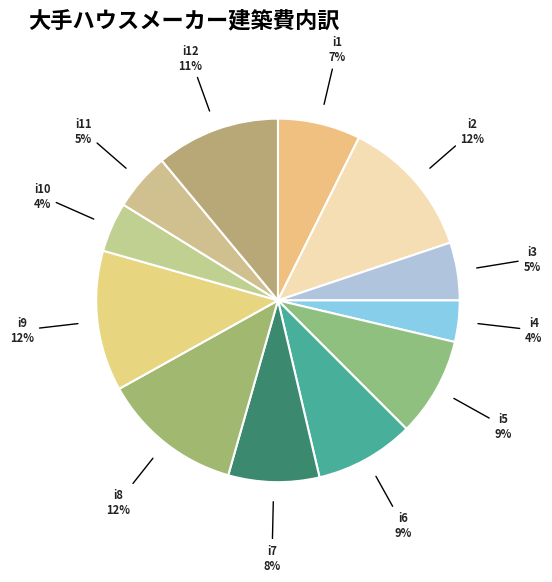

What percentage is the i9 slice, to the nearest percent?

12%